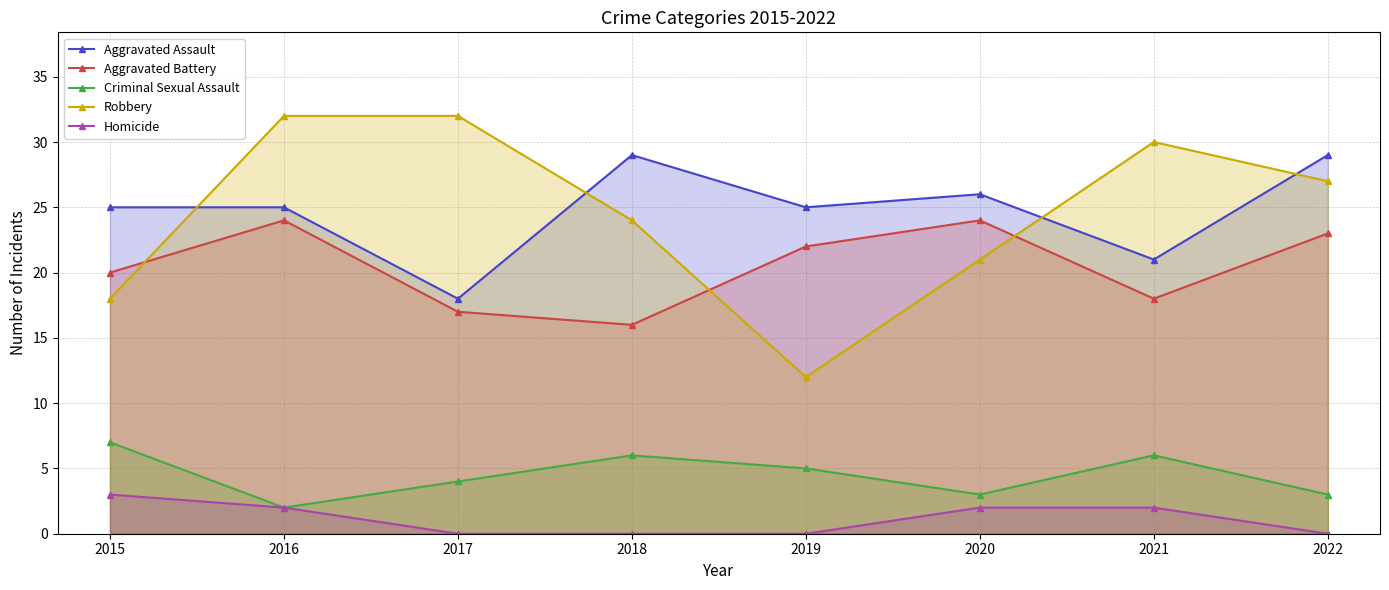

Reading left to right, transcribe all the data shown in this chart.

Aggravated Assault: 2015=25	2016=25	2017=18	2018=29	2019=25	2020=26	2021=21	2022=29
Aggravated Battery: 2015=20	2016=24	2017=17	2018=16	2019=22	2020=24	2021=18	2022=23
Criminal Sexual Assault: 2015=7	2016=2	2017=4	2018=6	2019=5	2020=3	2021=6	2022=3
Robbery: 2015=18	2016=32	2017=32	2018=24	2019=12	2020=21	2021=30	2022=27
Homicide: 2015=3	2016=2	2017=0	2018=0	2019=0	2020=2	2021=2	2022=0